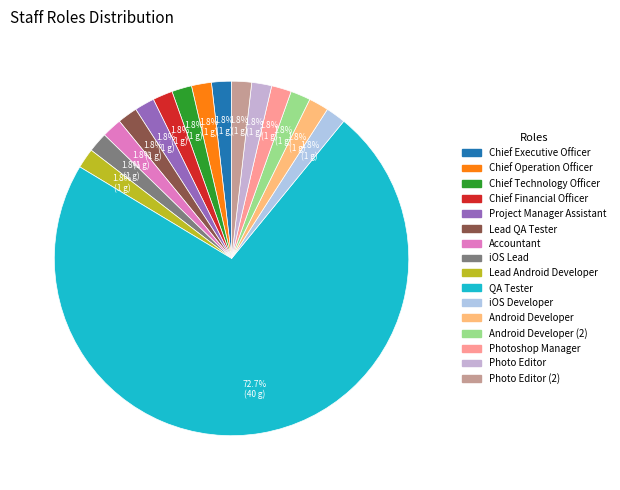

Count the number of slices in the pie.

16